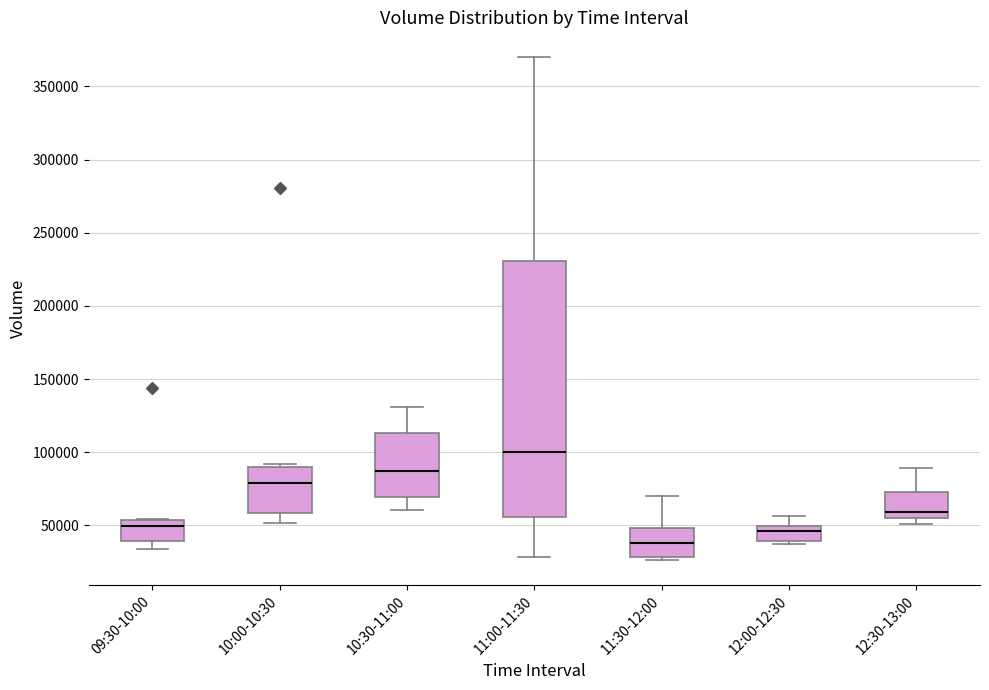

Where is the upper edge of the box for 09:30-10:00 on the y-axis? The values are not printed on the chart, so give them approximately, as read against the axis.

55000